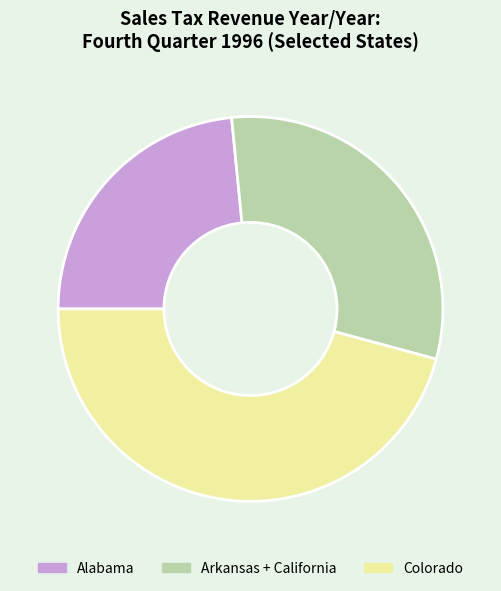

Which category has the smallest portion of the pie?

Alabama